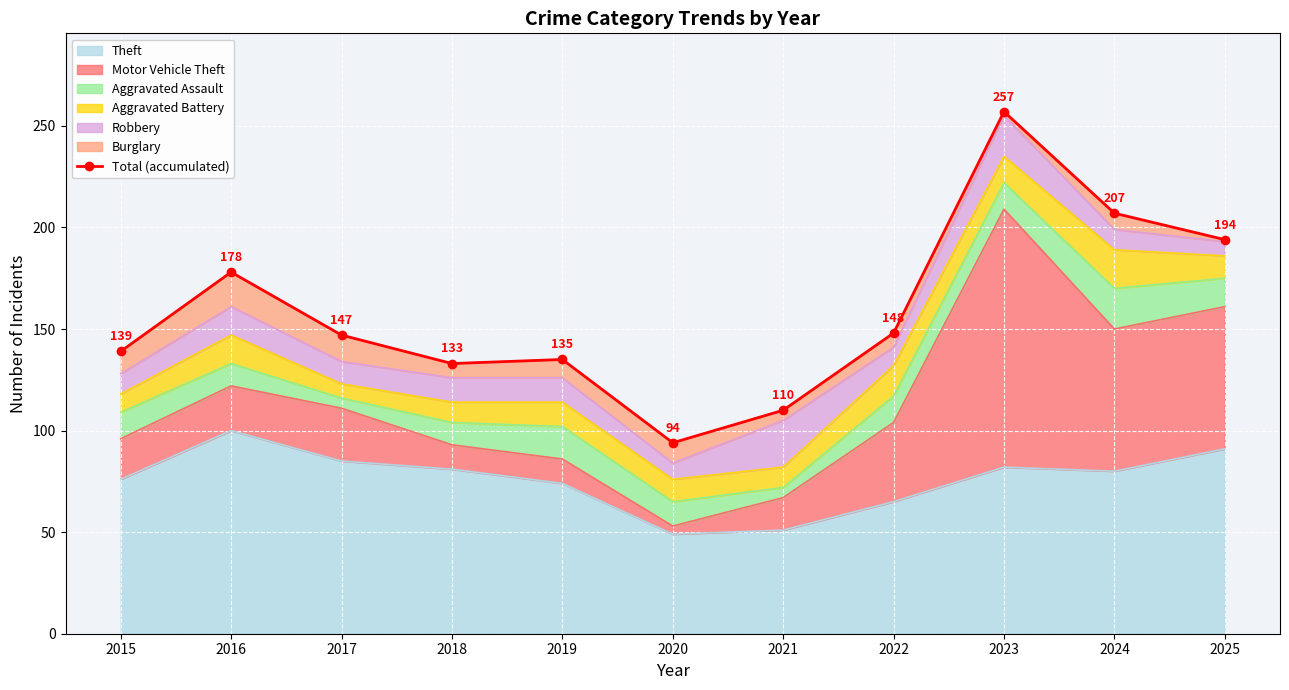

What is the average value?

158